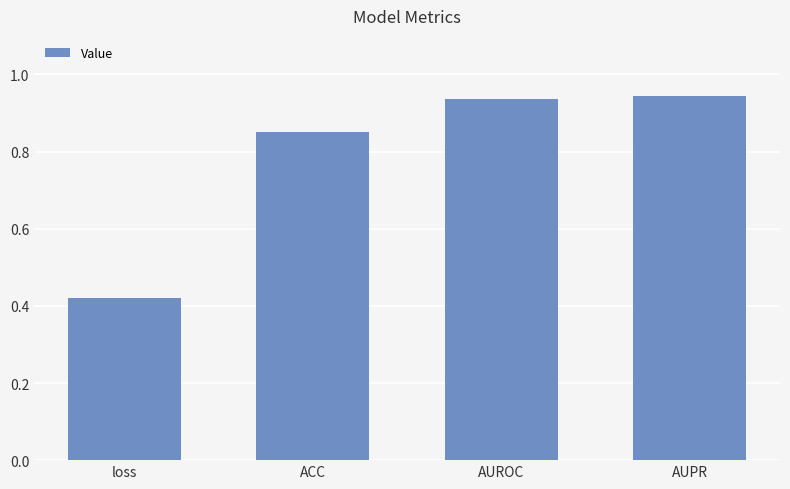

What is the difference between the maximum and minimum values?

0.5